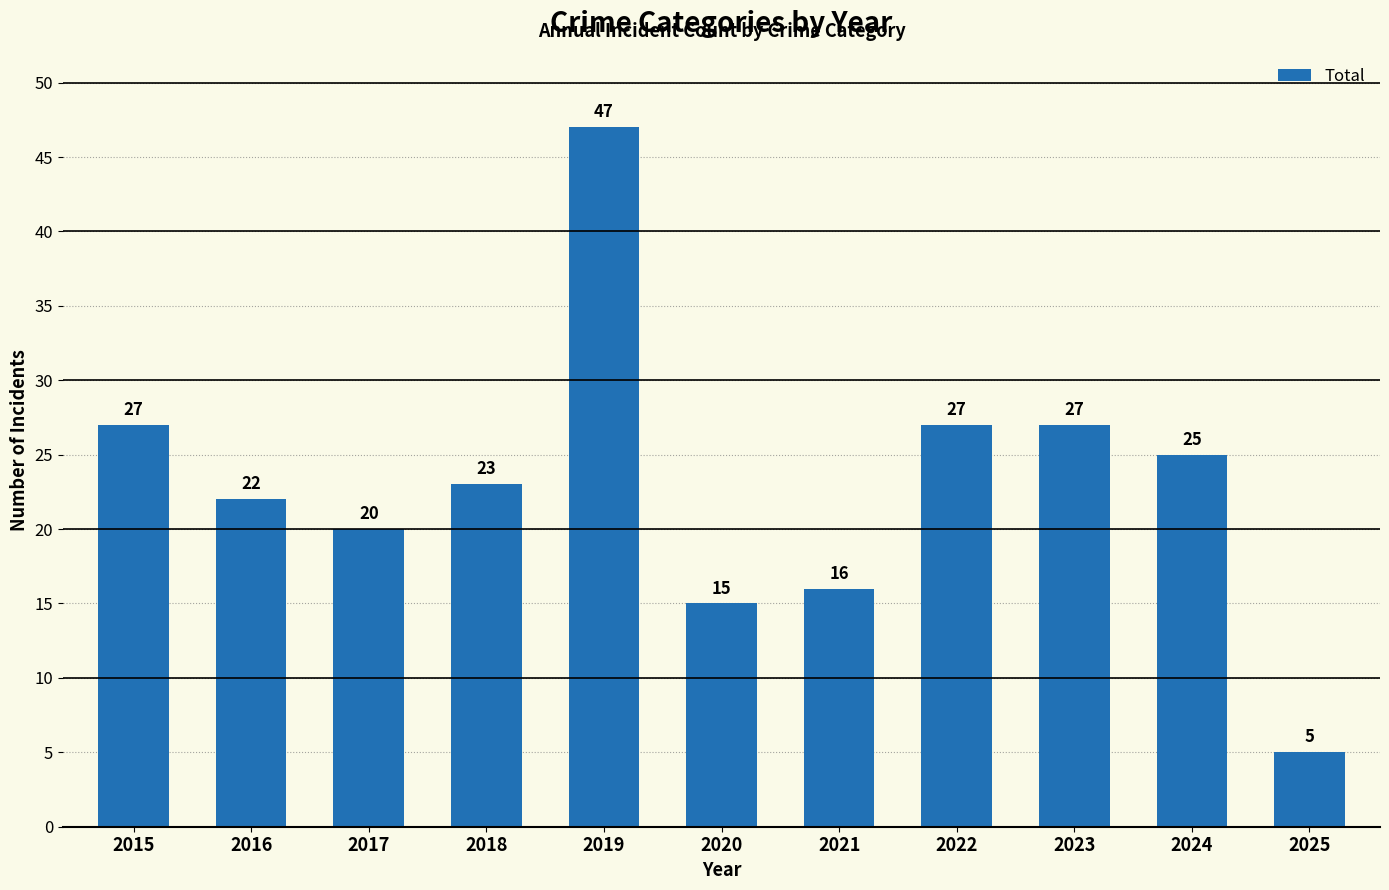

What is the ratio of the value at 2023 to the value at 2022?

1.0